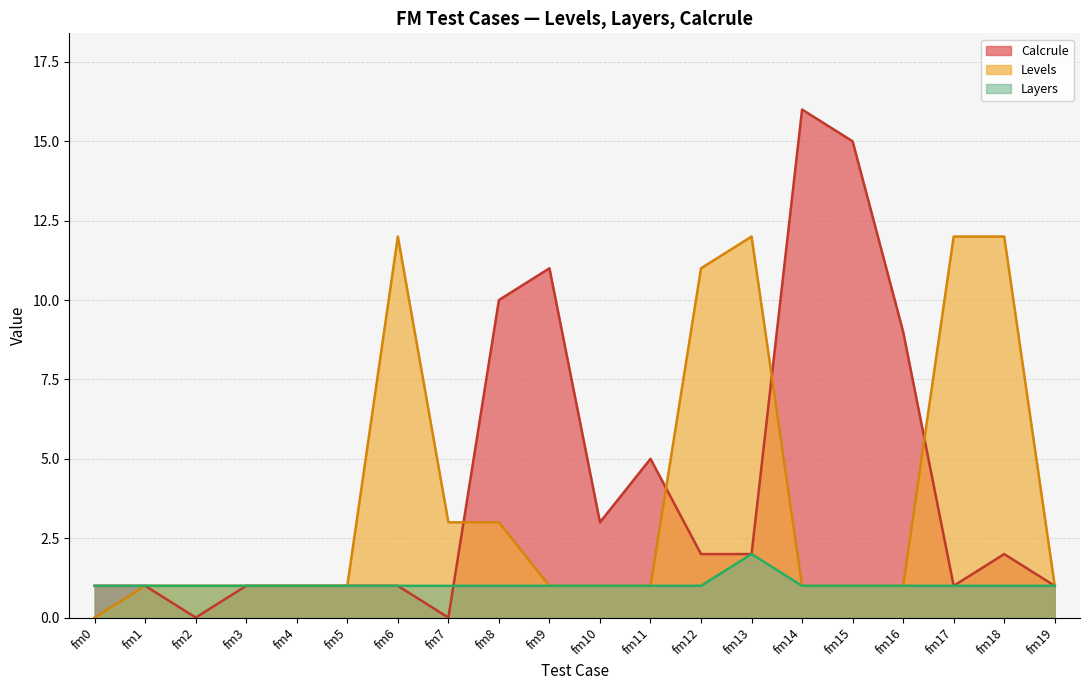

The value of Levels at fm12 is 19. True or false?

False